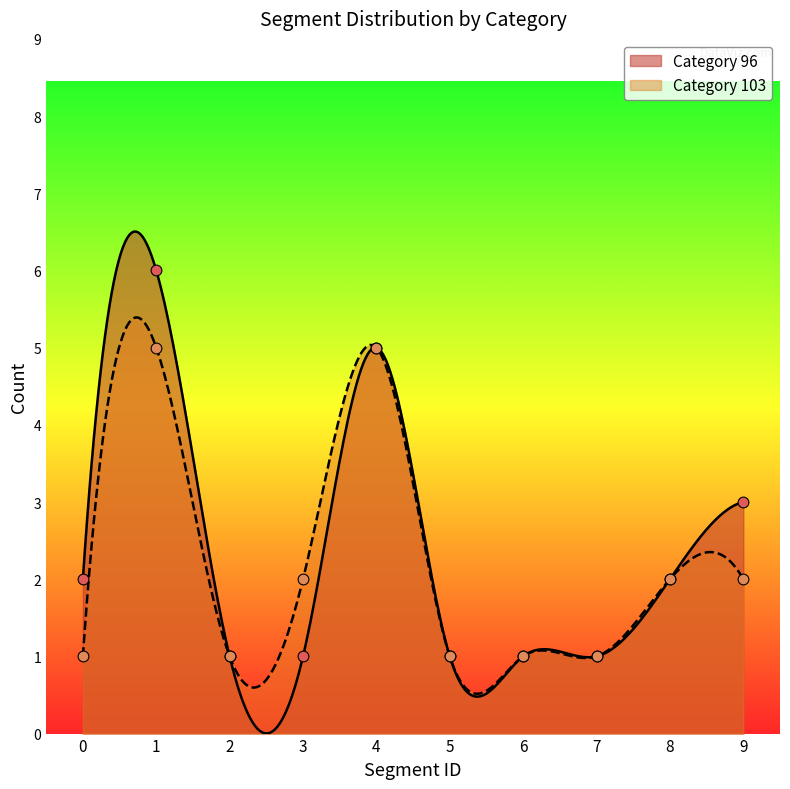

Which series has the largest total across all categories?

Category 96